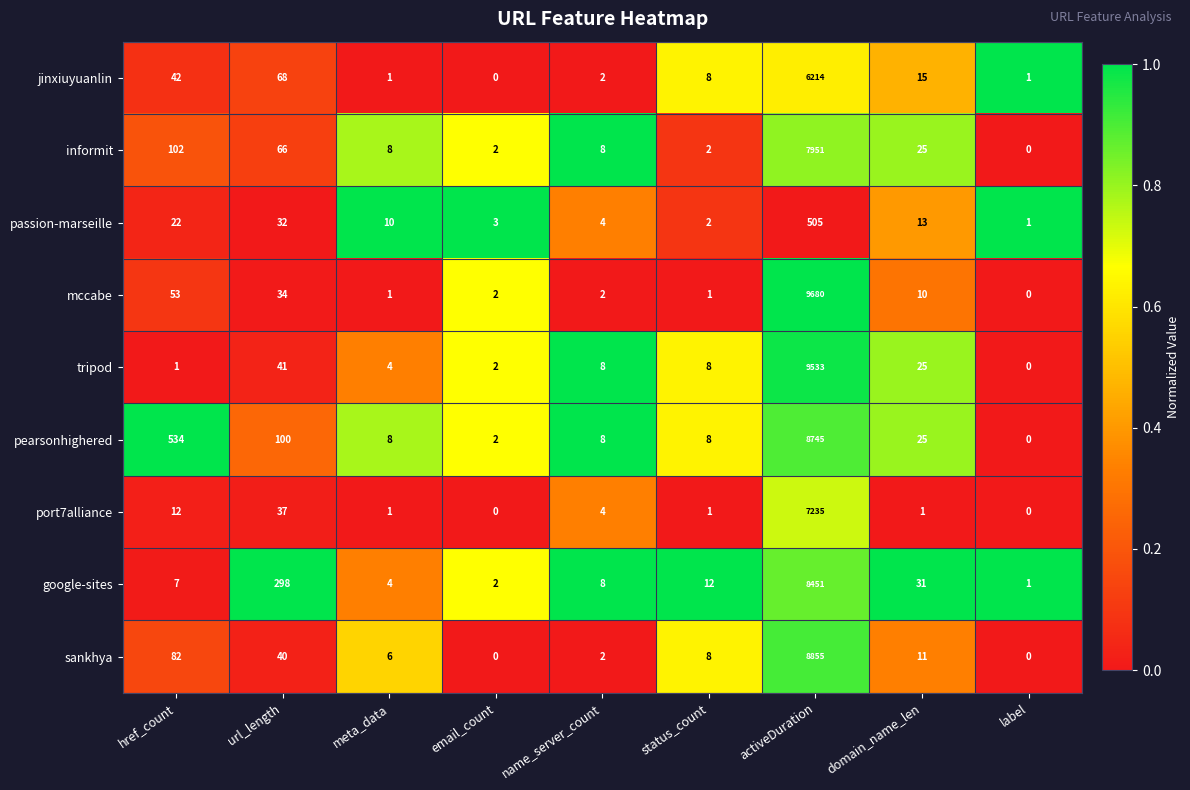

List the labels in order of google-sites value, smallest first.

label, email_count, meta_data, href_count, name_server_count, status_count, domain_name_len, url_length, activeDuration